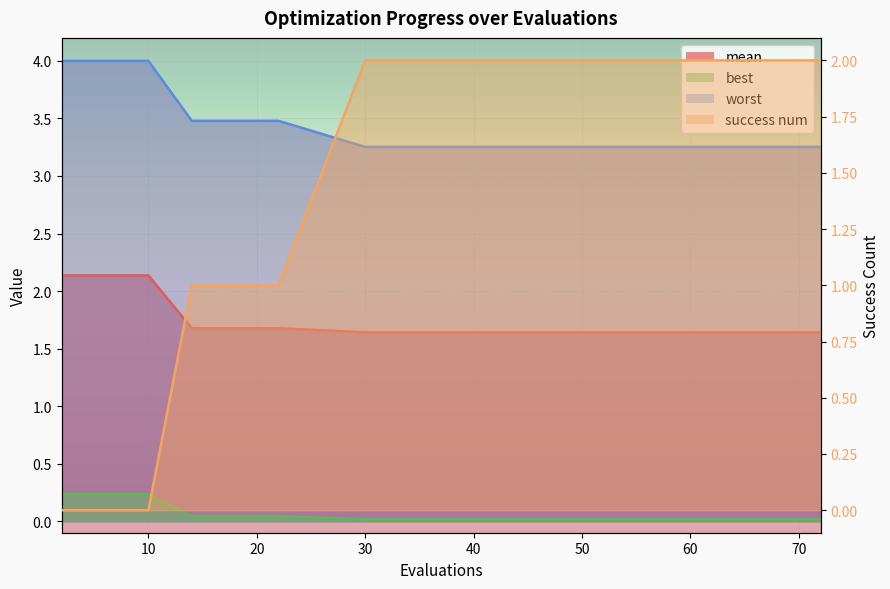

True or false: worst and mean cross at least once.

False